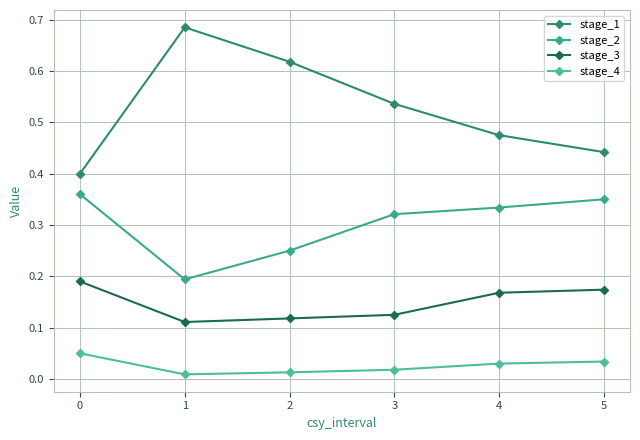

Which series has the largest total across all categories?

stage_1